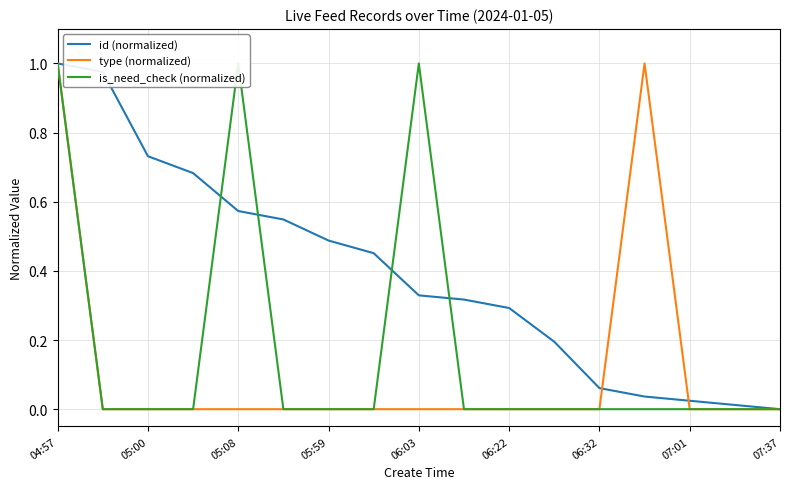

Is it true that type (normalized) equals 0.0 at 05:59?

True